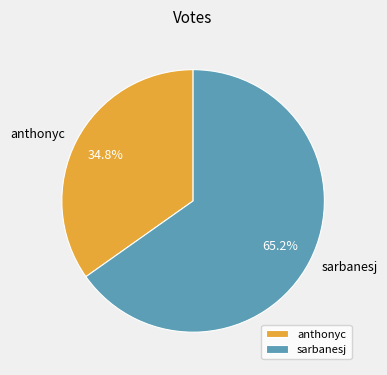

True or false: sarbanesj accounts for 73% of the total.

False